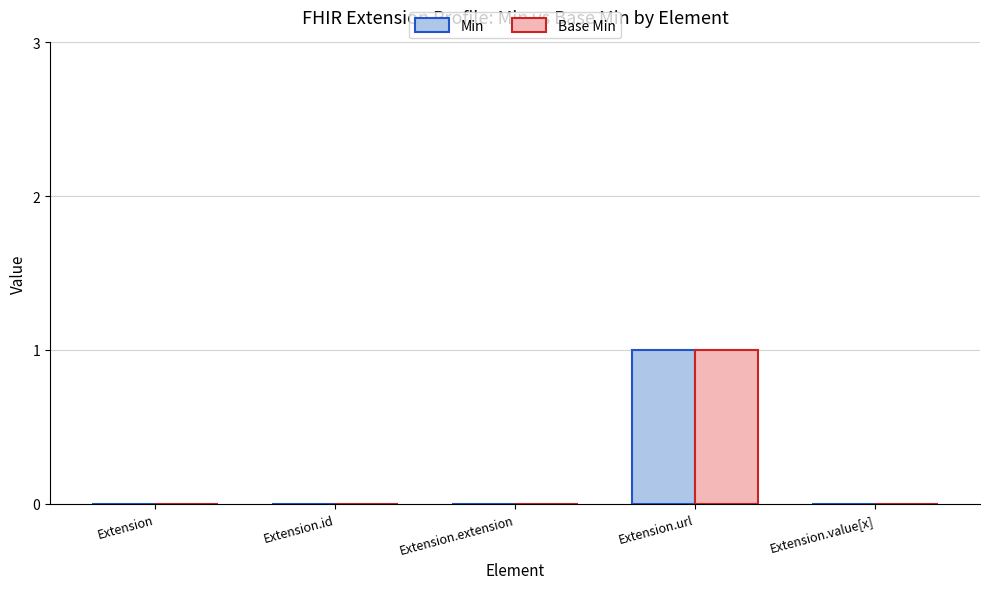

Reading left to right, extract all data points from this chart.

Min: 0	0	0	1	0
Base Min: 0	0	0	1	0